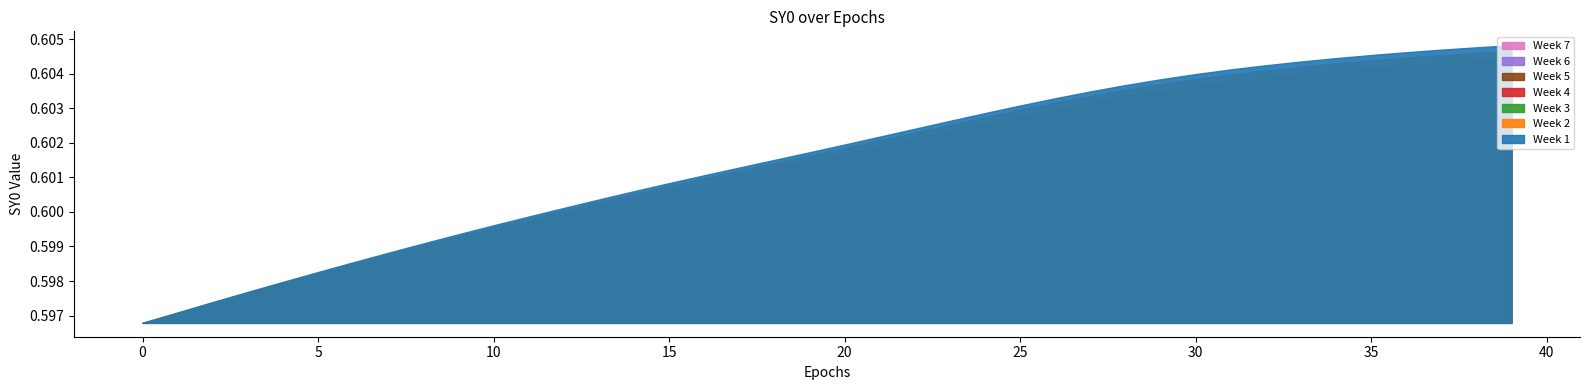

Reading right to left, what are all the values shown in this chart?

39=0.6	38=0.6	37=0.6	36=0.6	35=0.6	34=0.6	33=0.6	32=0.6	31=0.6	30=0.6	29=0.6	28=0.6	27=0.6	26=0.6	25=0.6	24=0.6	23=0.6	22=0.6	21=0.6	20=0.6	19=0.6	18=0.6	17=0.6	16=0.6	15=0.6	14=0.6	13=0.6	12=0.6	11=0.6	10=0.6	9=0.6	8=0.6	7=0.6	6=0.6	5=0.6	4=0.6	3=0.6	2=0.6	1=0.6	0=0.6